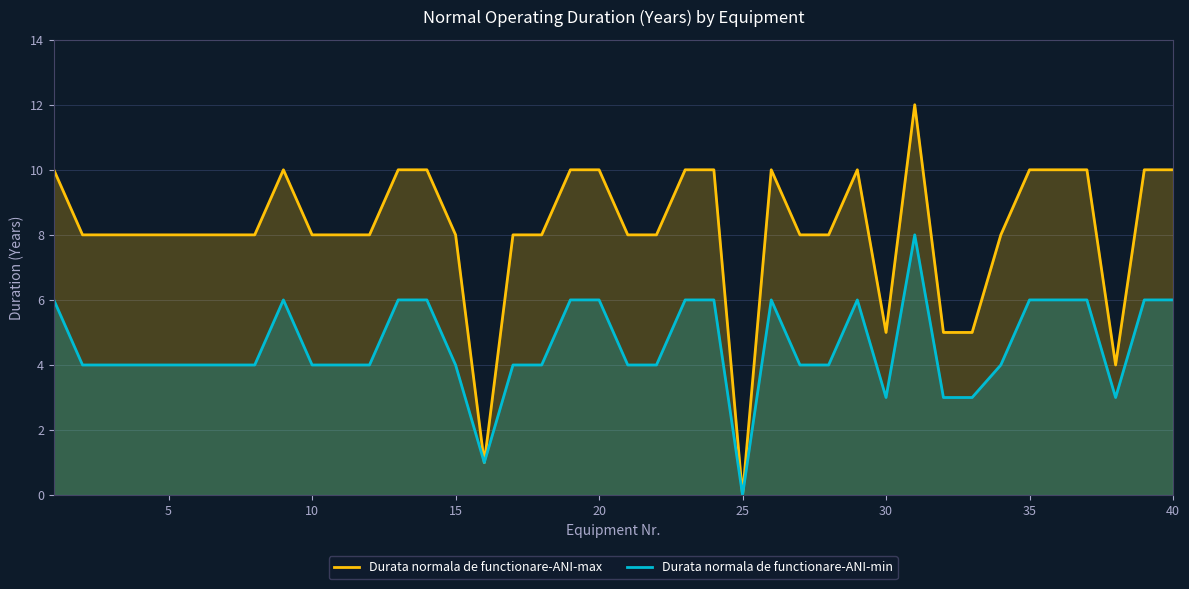

Is it true that Durata normala de functionare-ANI-min equals 1 at 15?

False